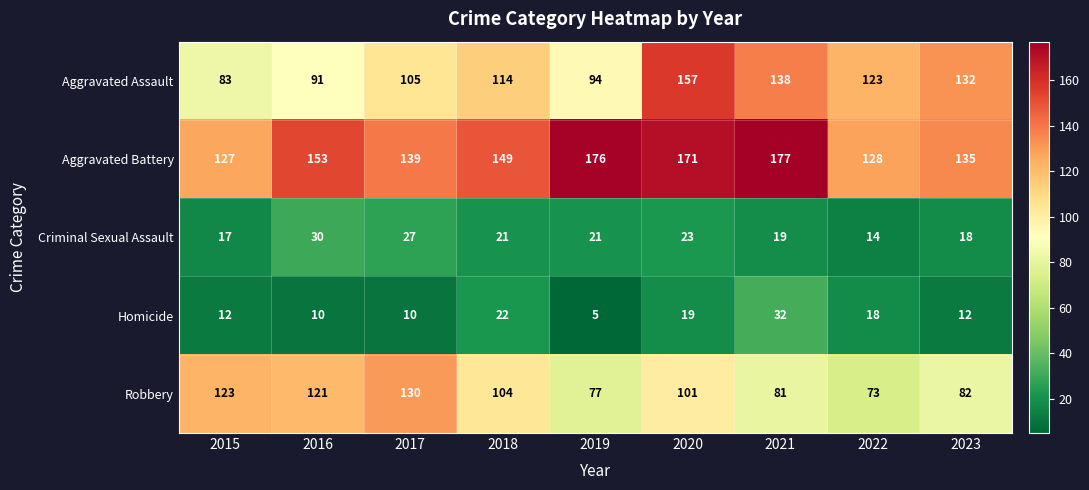

Is it true that Robbery equals 52 at 2019?

False